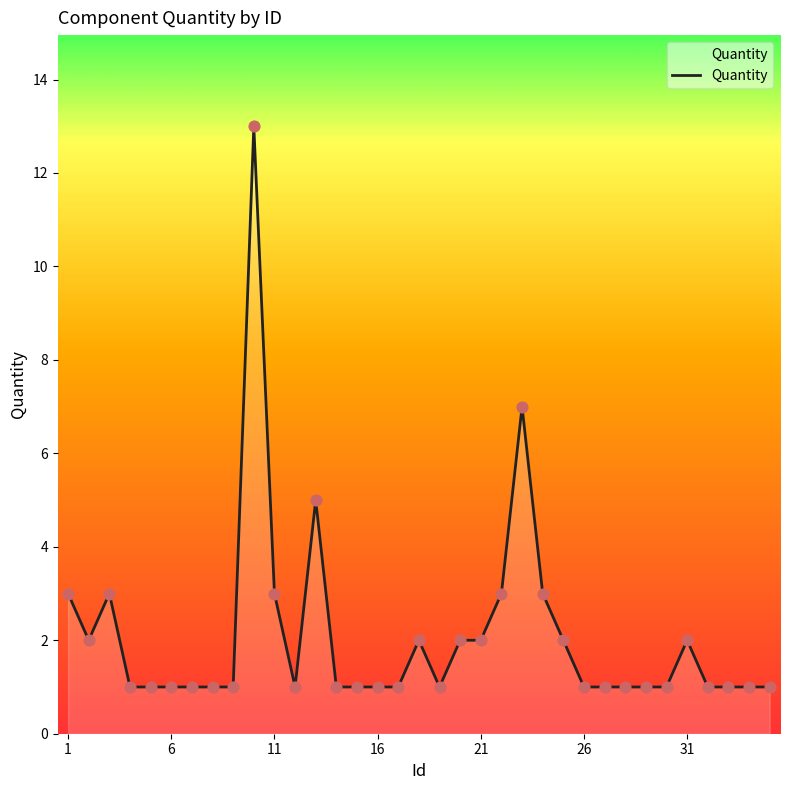

What is the difference between the maximum and minimum values?

12